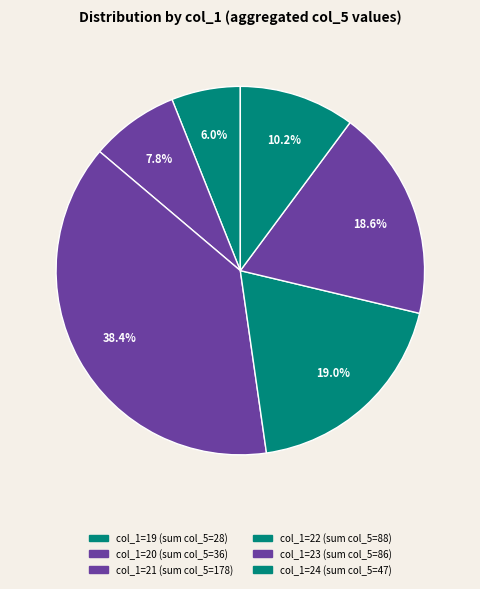

Count the number of slices in the pie.

6